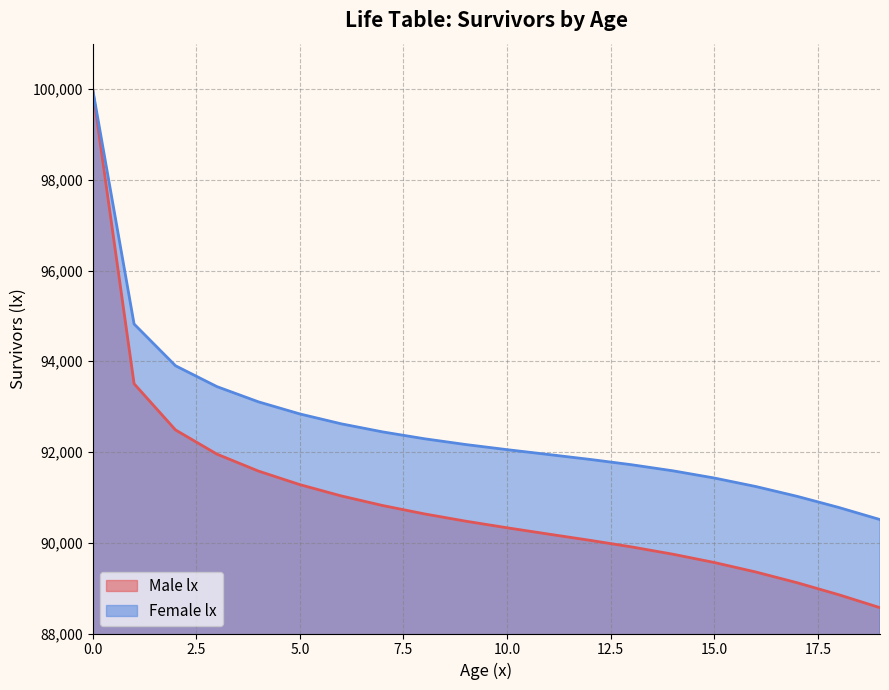

At which label does Male lx reach its minimum?

19